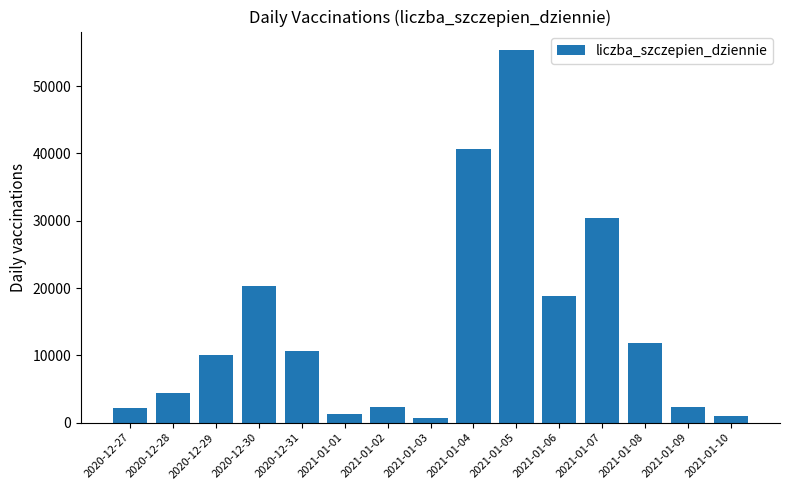

Is it true that the value at 2020-12-27 is 2170?

True